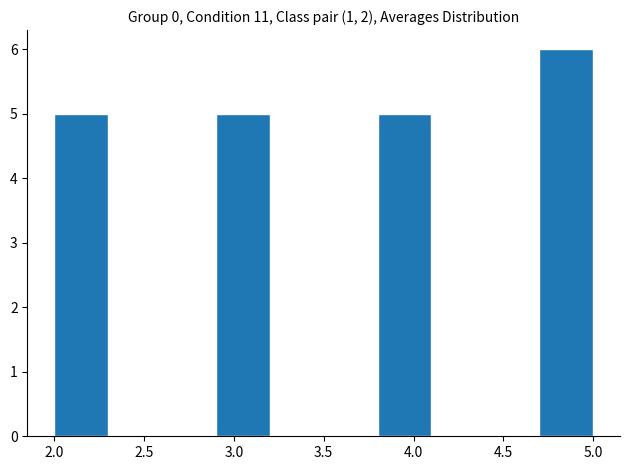

How tall is the bar that spans 2.9 to 3.2 on the x-axis? The values are not printed on the chart, so give them approximately, as read against the axis.

5